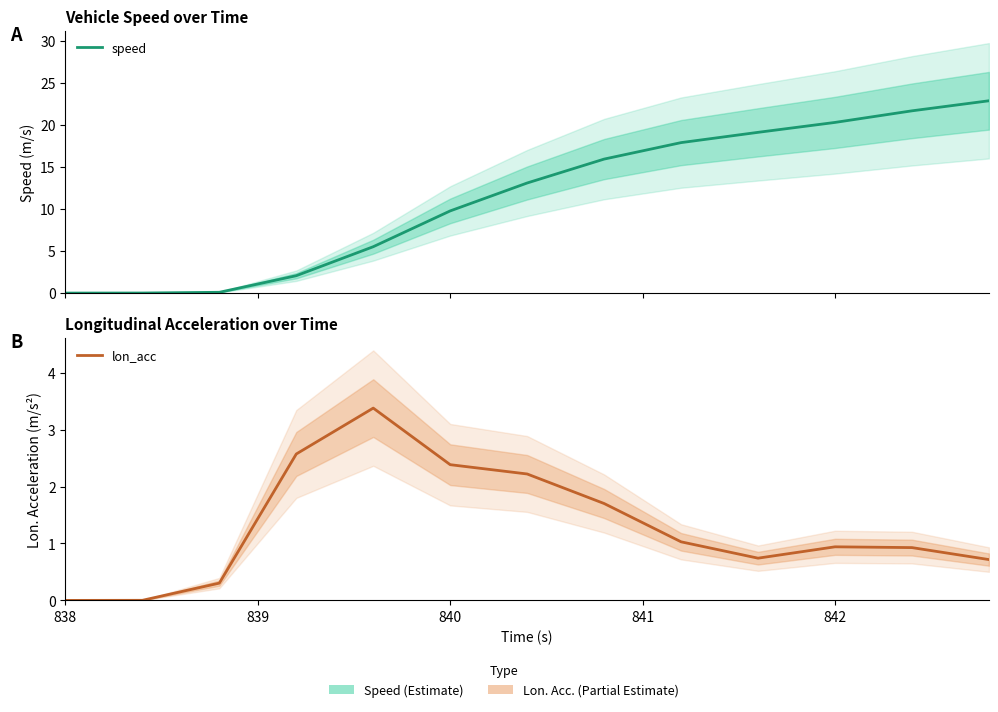

What is the sum of all speed values?

148.3